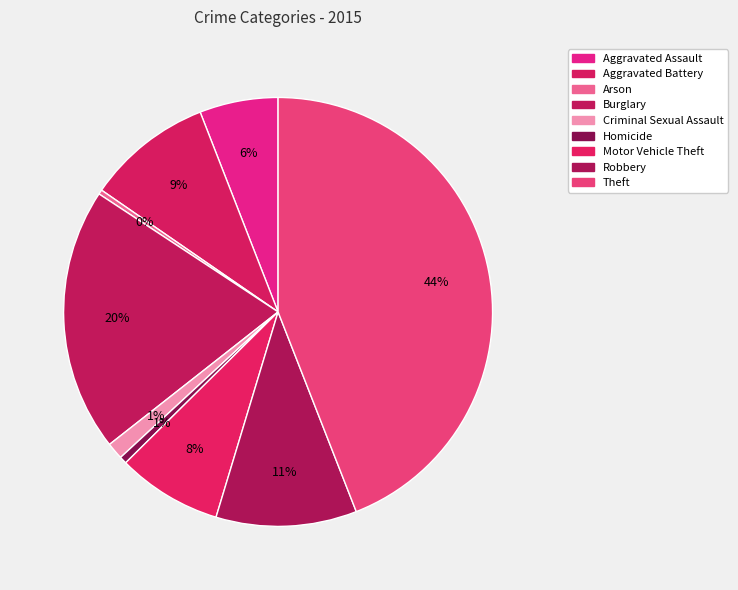

Which slice is the smallest?

Arson